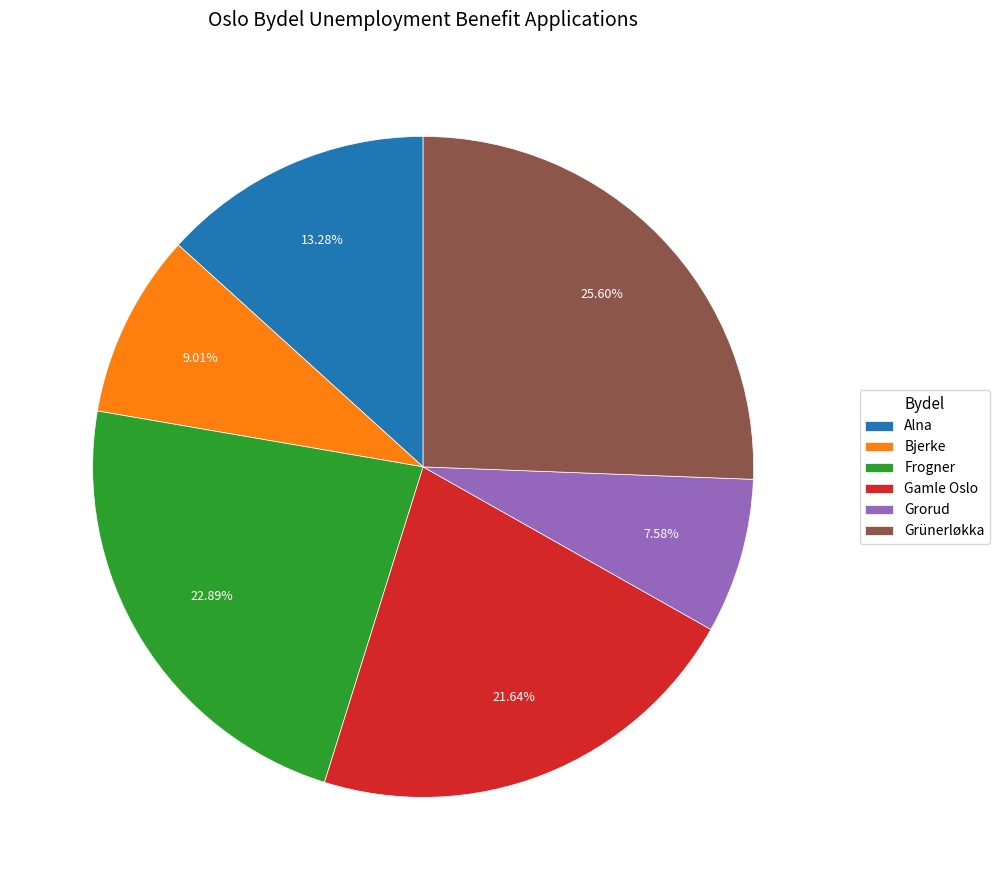

Which category has the biggest portion of the pie?

Grünerløkka